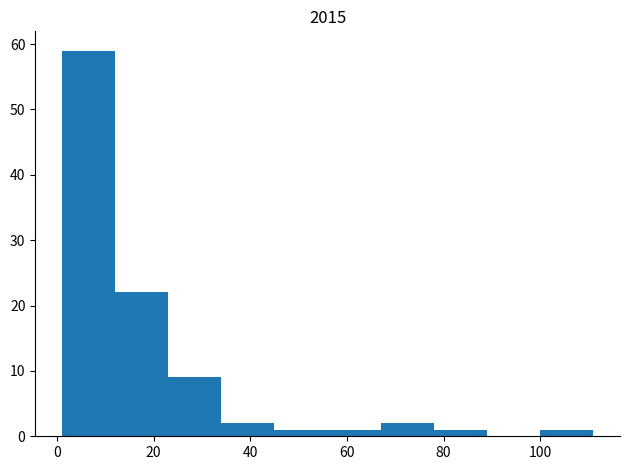

What is the height of the bar covering 56 to 67 on the x-axis? Neither the bar edges nor the heights are printed on the chart, so give them approximately, as read against the axes.

1